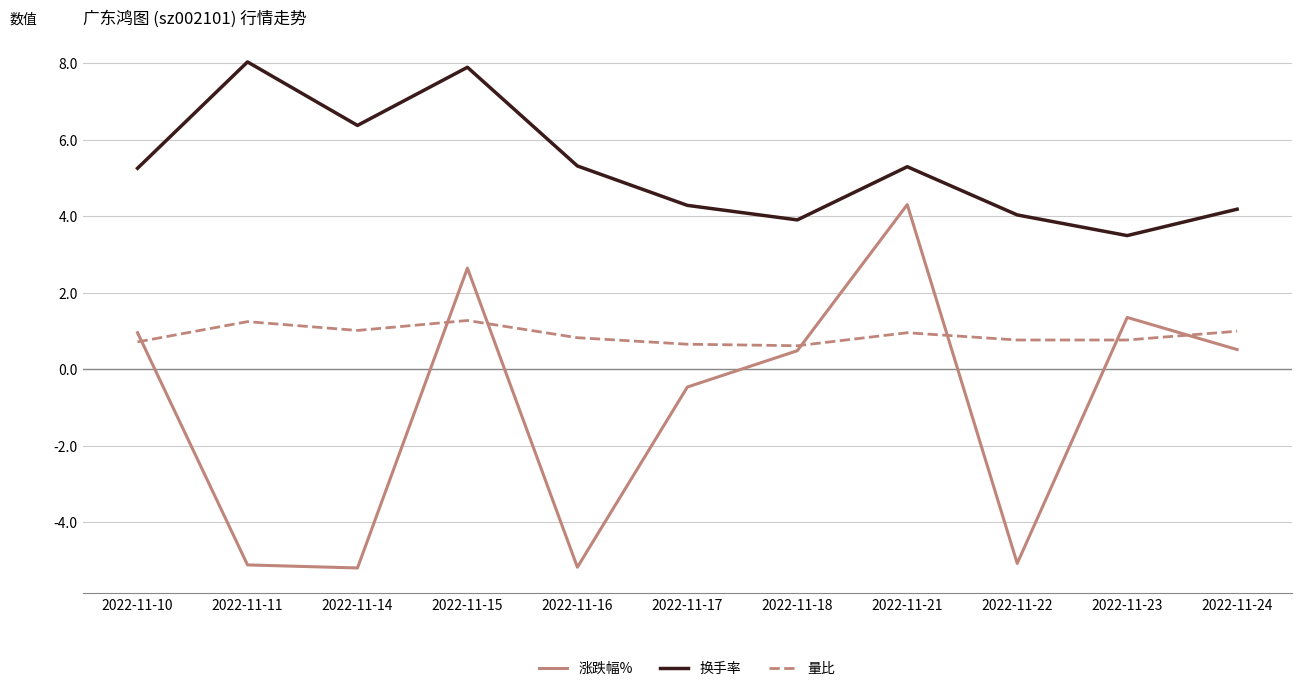

What is the lowest value of the 量比 series?

0.6